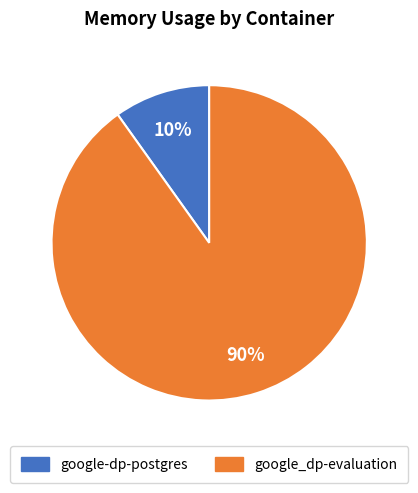

The google-dp-postgres slice represents 22% of the pie. True or false?

False